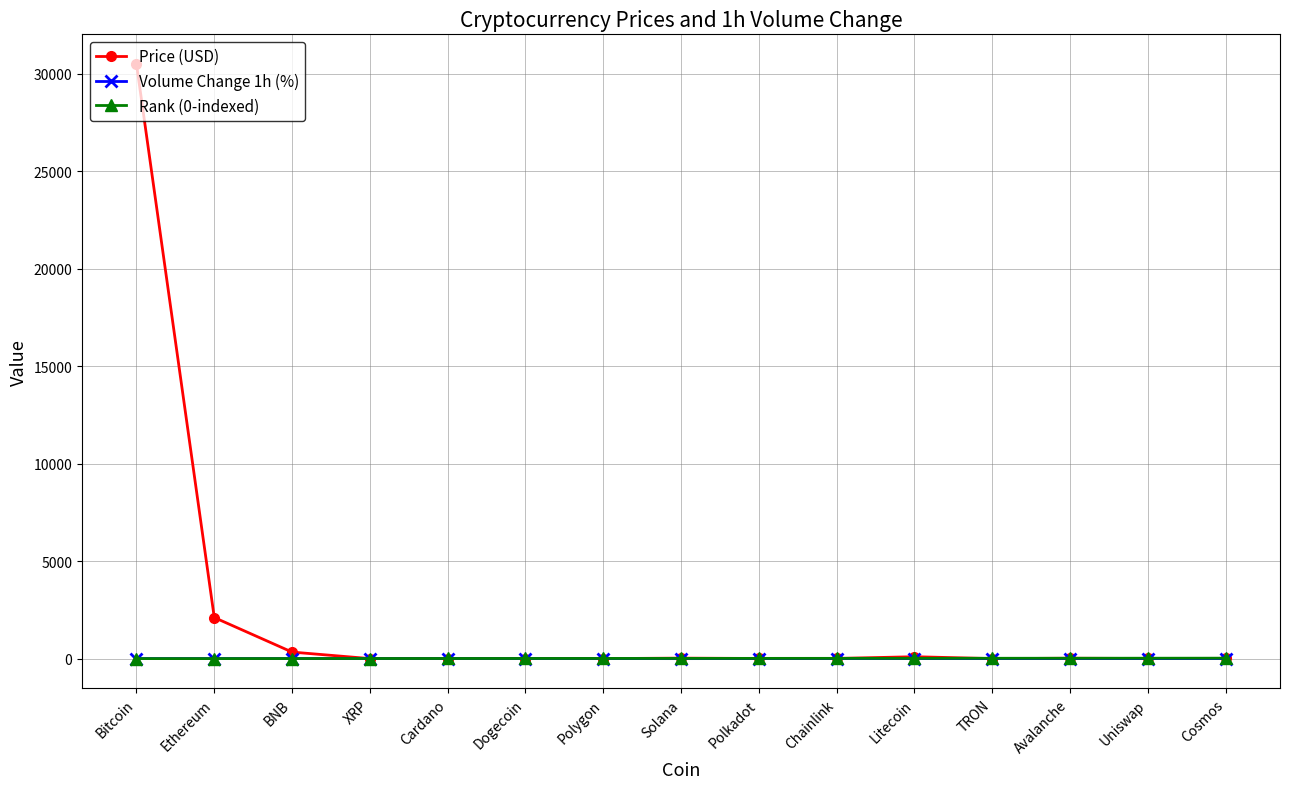

What is the difference between the second highest and minimum values in the Price (USD) series?

2106.4